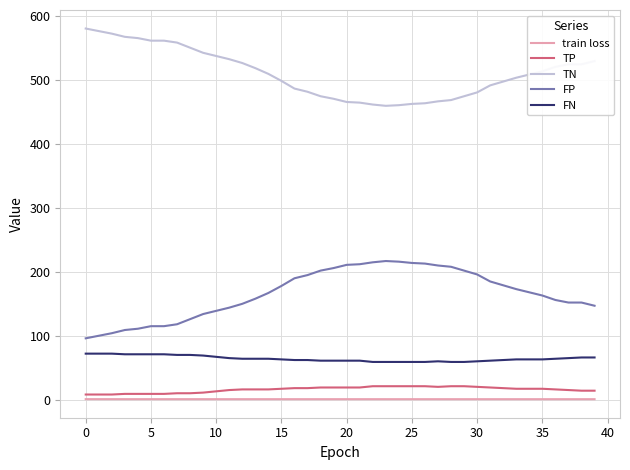

What is the difference between the maximum and minimum values in the TP series?

13.0